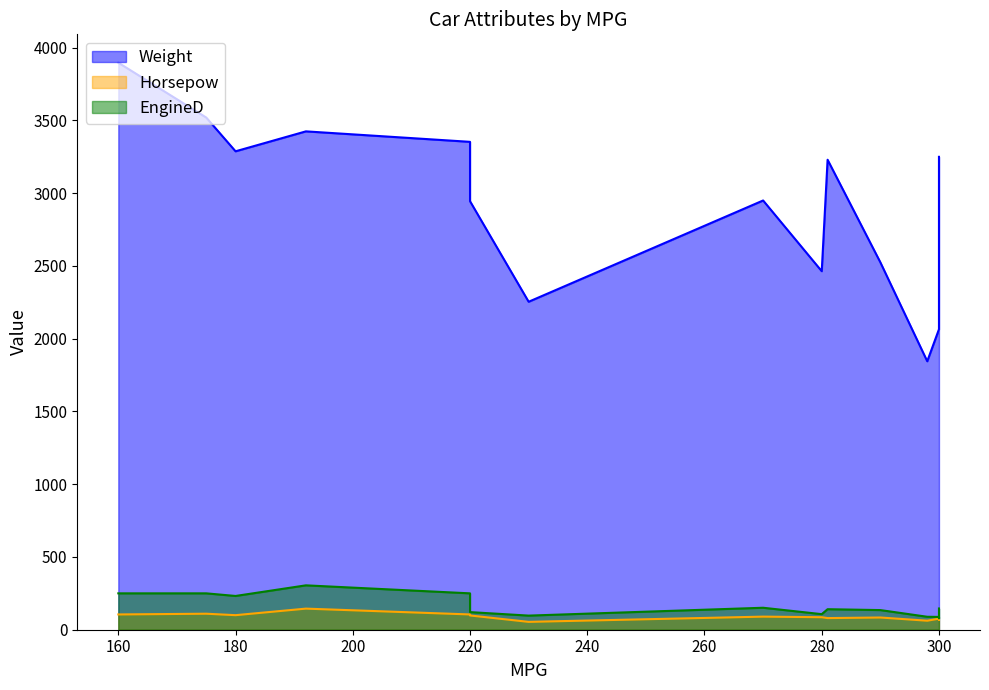

How many data points in Horsepow are above 86?

7